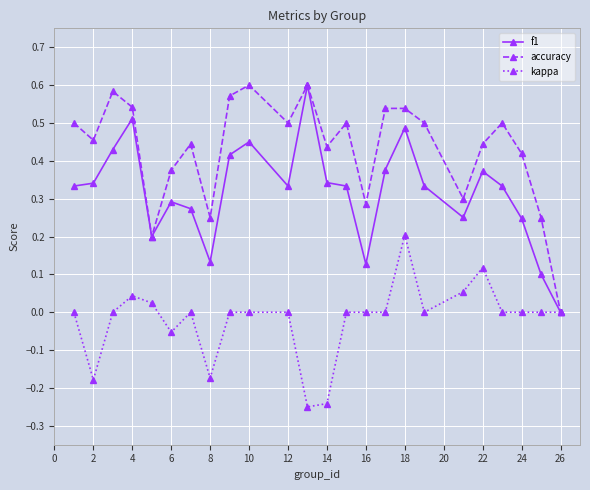

Rank the series by their average value, from lowest to highest.

kappa, f1, accuracy